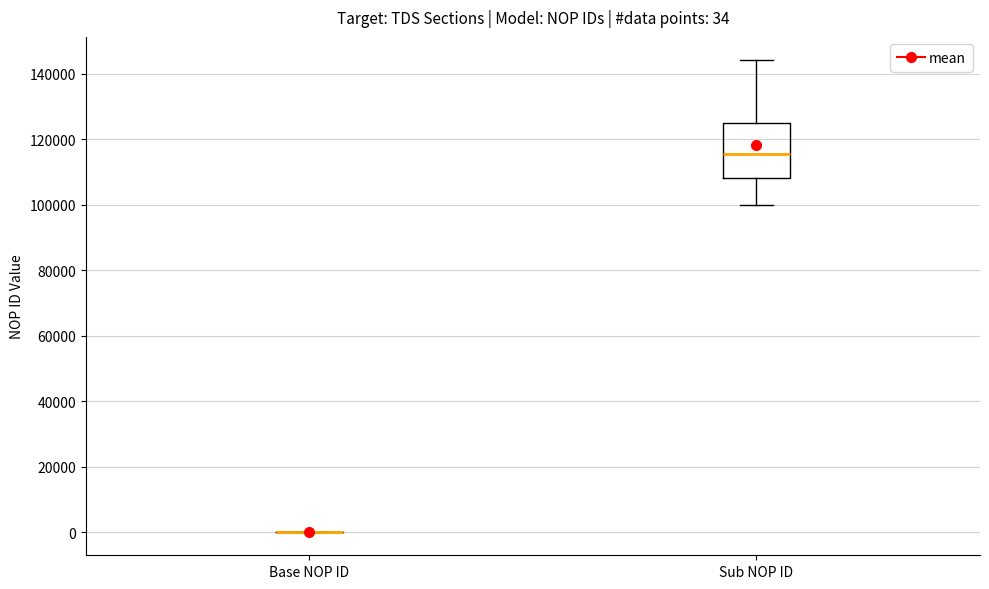

Comparing the boxes themselves (not the whiskers), which one is the tallest?

Sub NOP ID